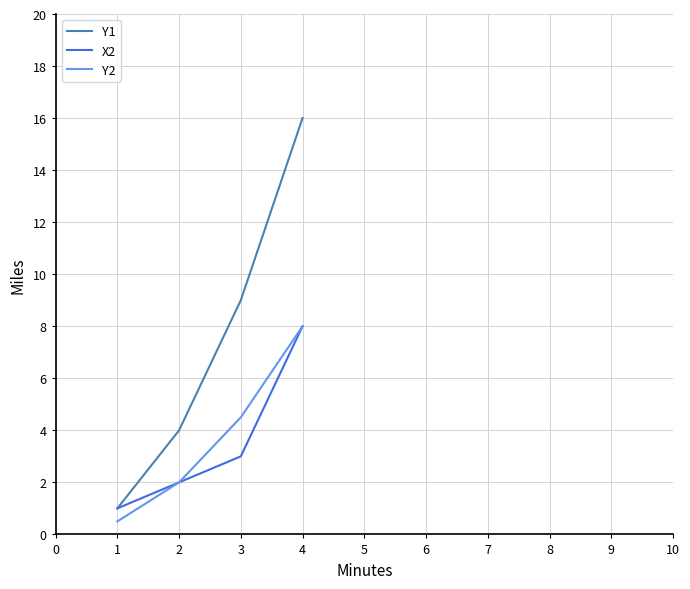

How many series are shown in this chart?

3